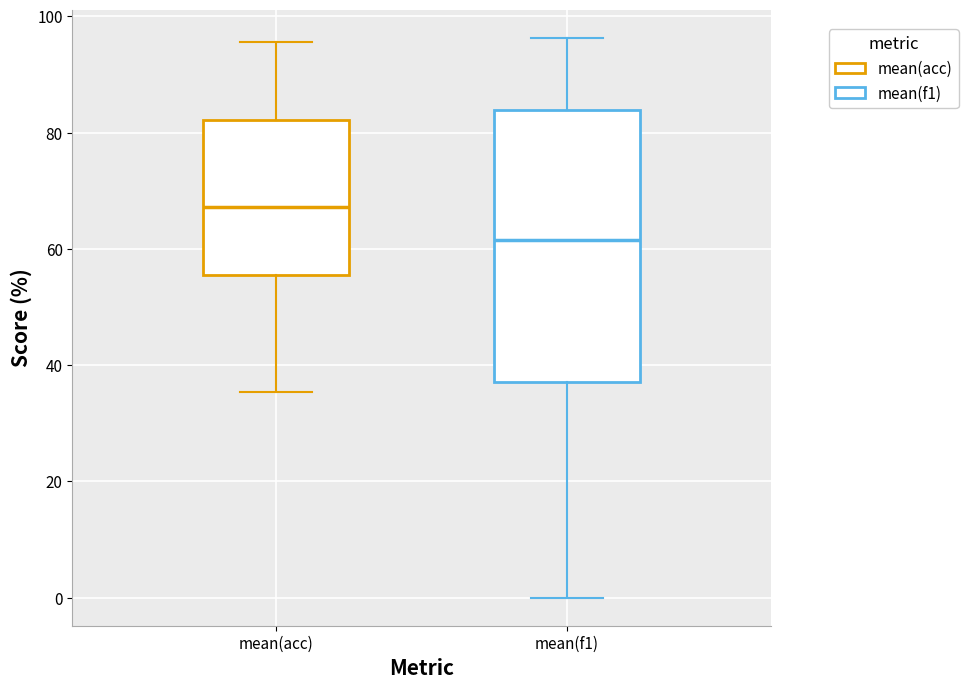

Reading left to right, read every box against the y-axis: the position of its median line, the range the box covers, and the ends of its whiskers. The values are not printed on the chart, so give them approximately, as read against the axis.

mean(acc): median 68, box 56 to 82, whiskers 36 to 96
mean(f1): median 62, box 38 to 84, whiskers 0 to 96